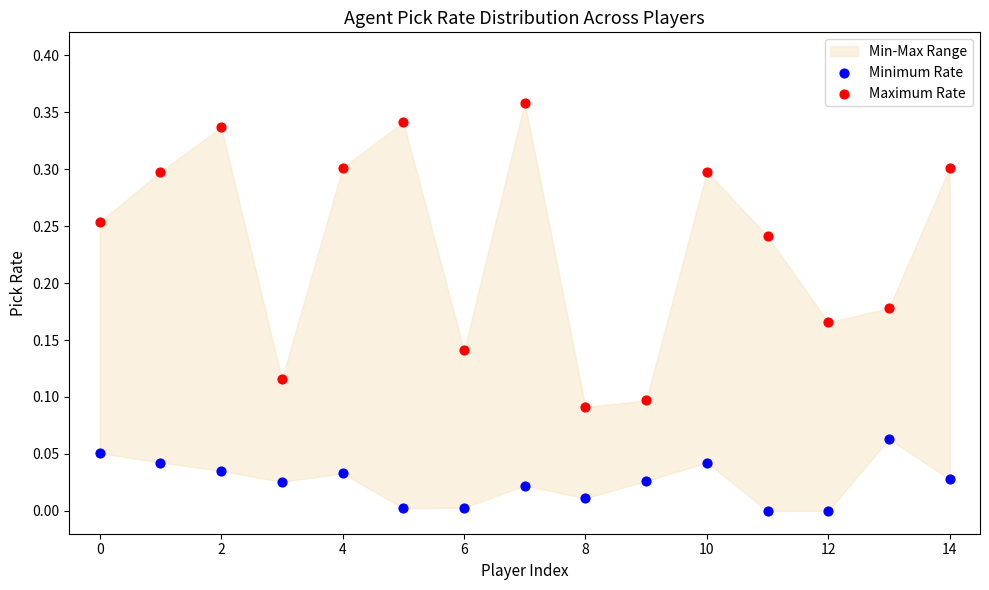

Which series contains the highest Y value?

Maximum Rate